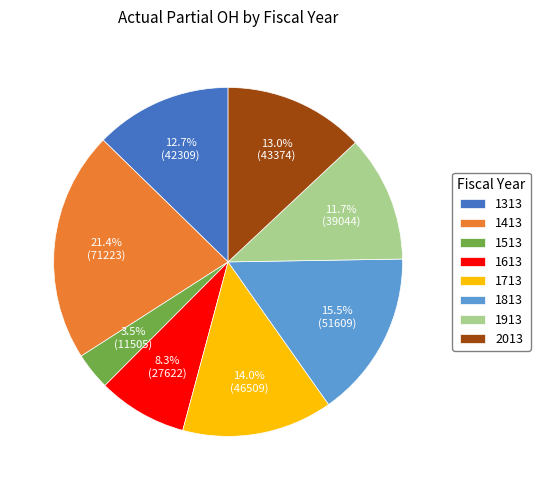

To the nearest percent, what is the difference between the largest and smallest slice percentages?

18%